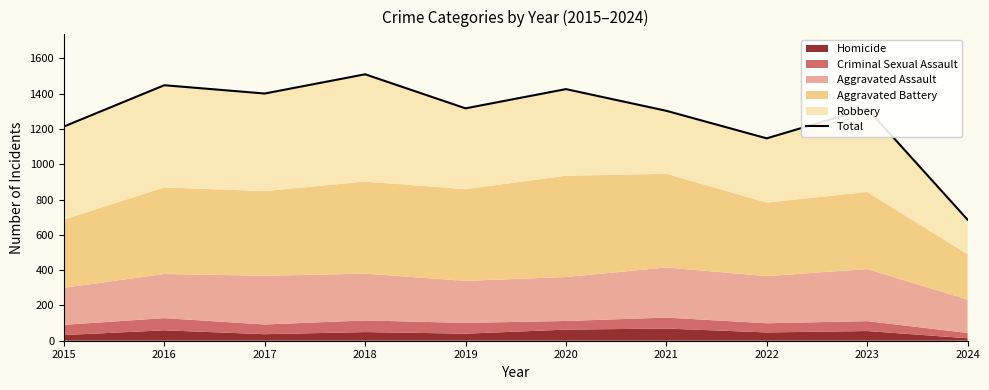

What is the greatest value displayed?

1510